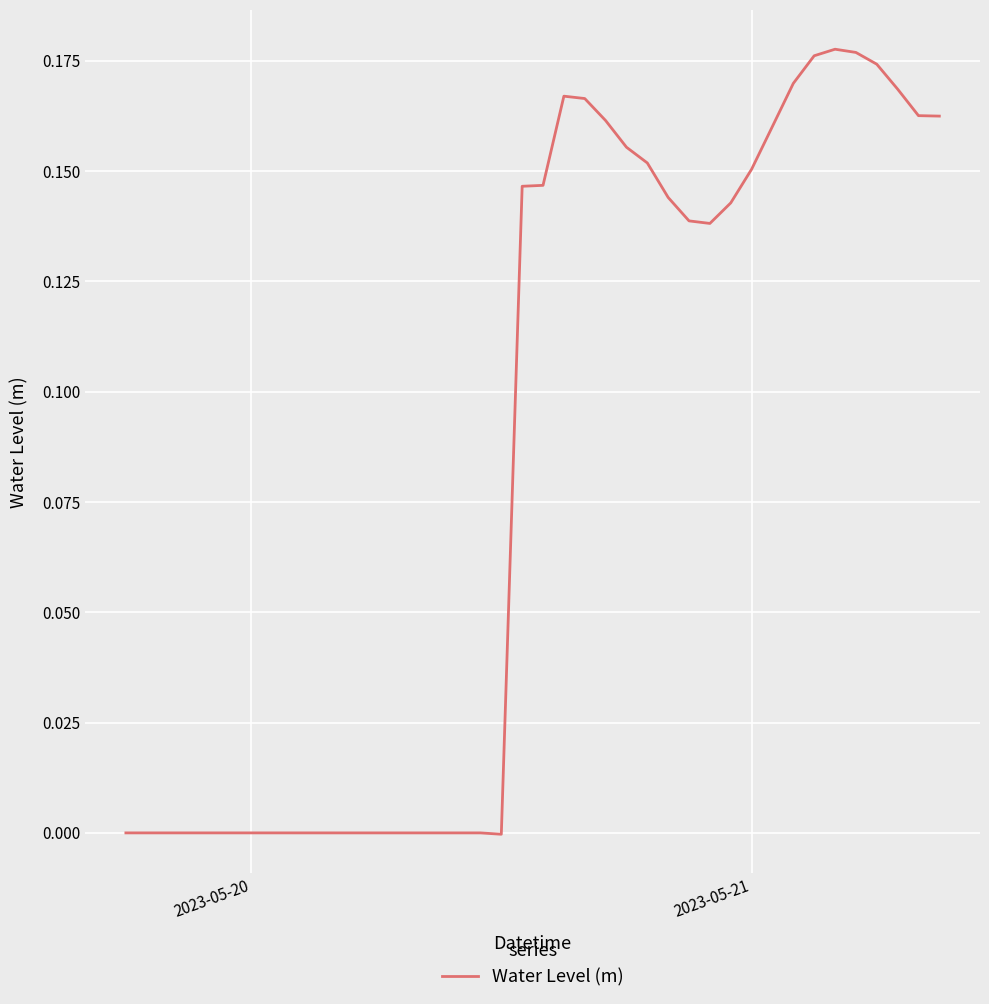

Is this an area chart (filled region under the line)?

No